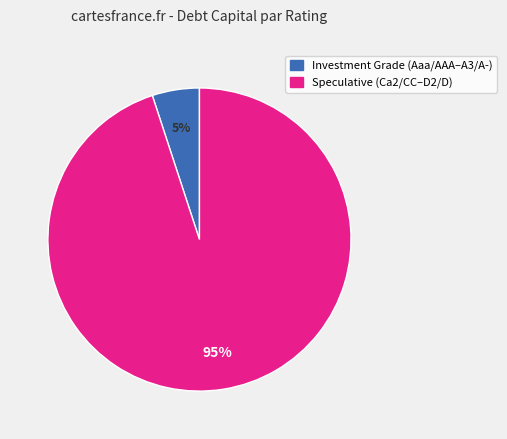

Is there a majority slice in this chart?

Yes